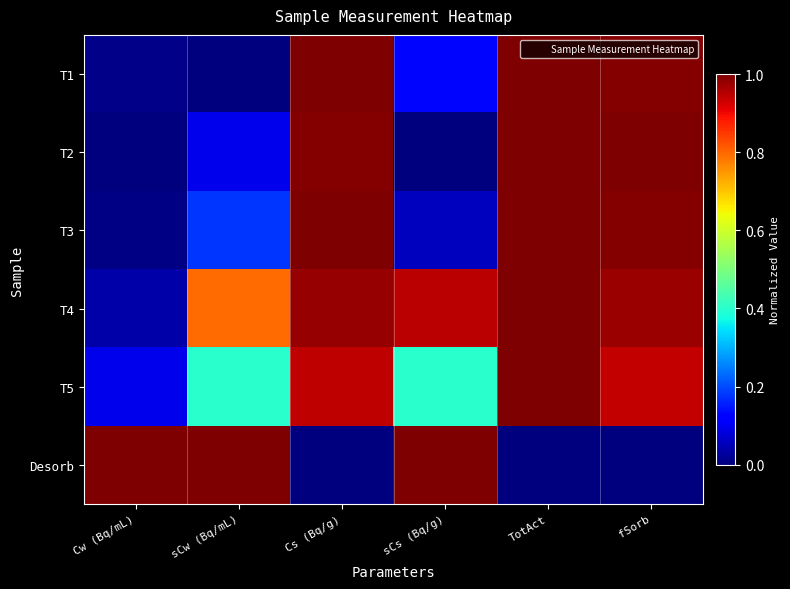

What is the total value across all series at Cs (Bq/g)?

4.9